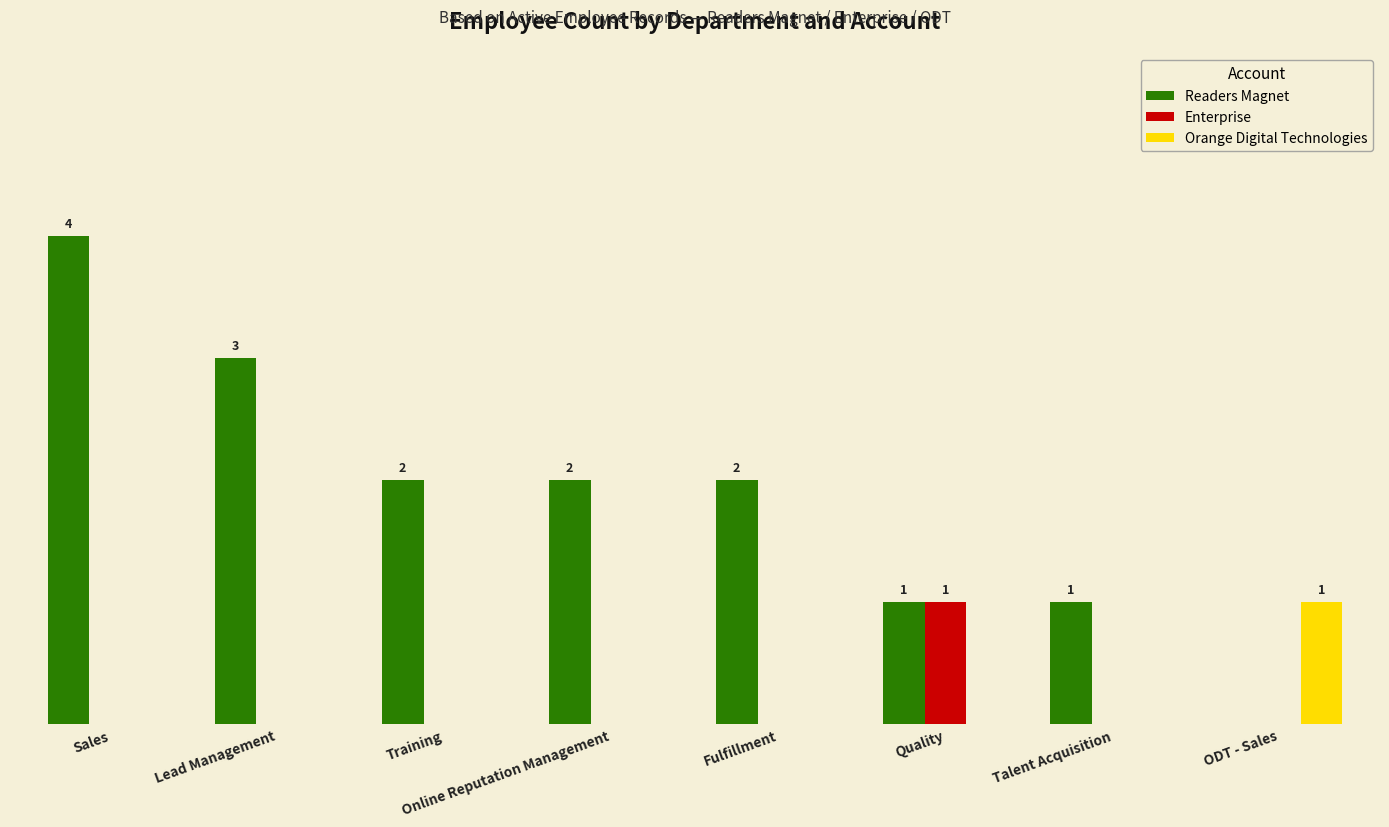

What are all the series names shown in the legend?

Readers Magnet, Enterprise, Orange Digital Technologies